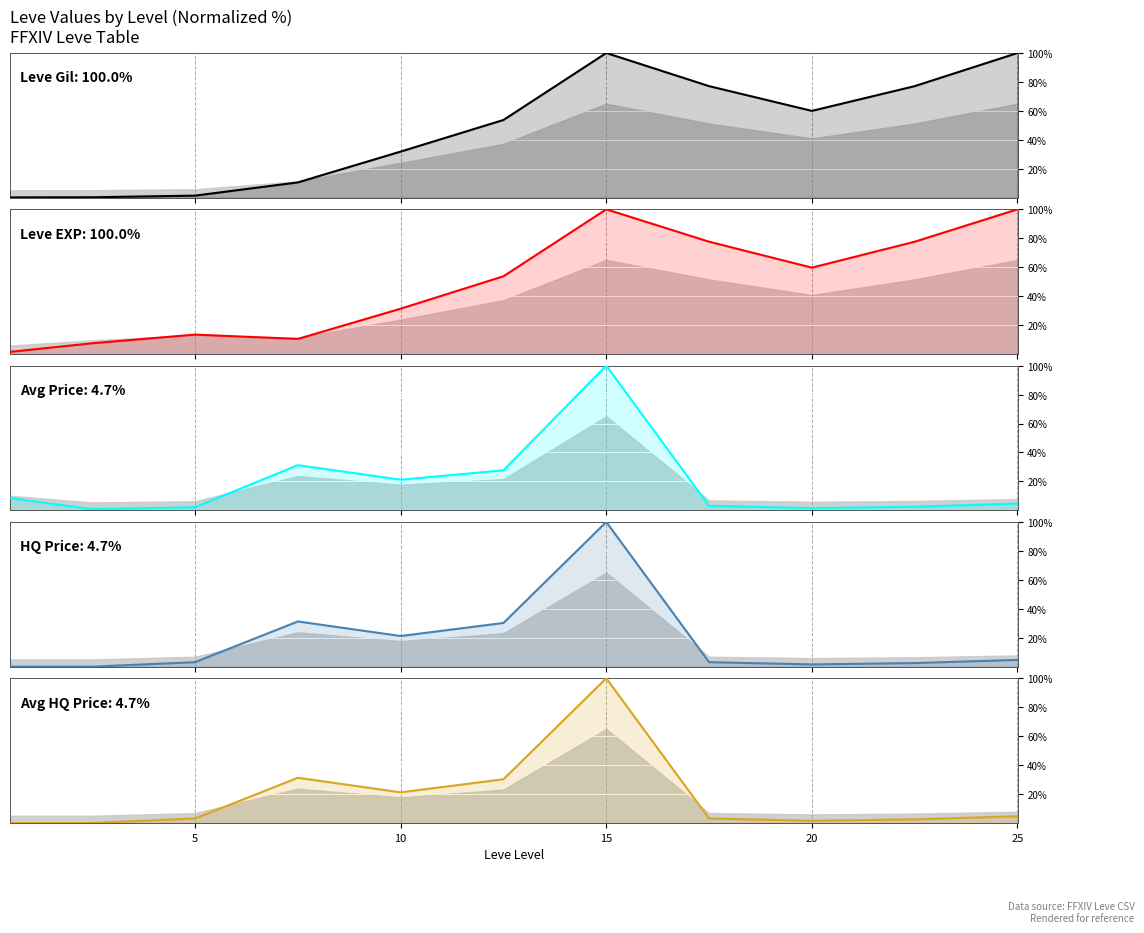

What are all the series names shown in the legend?

Leve Gil, Leve EXP, Avg Price, HQ Price, Avg HQ Price